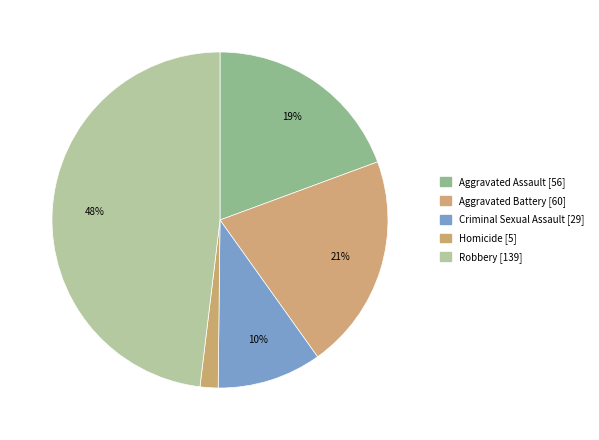

How many segments does this pie chart have?

5